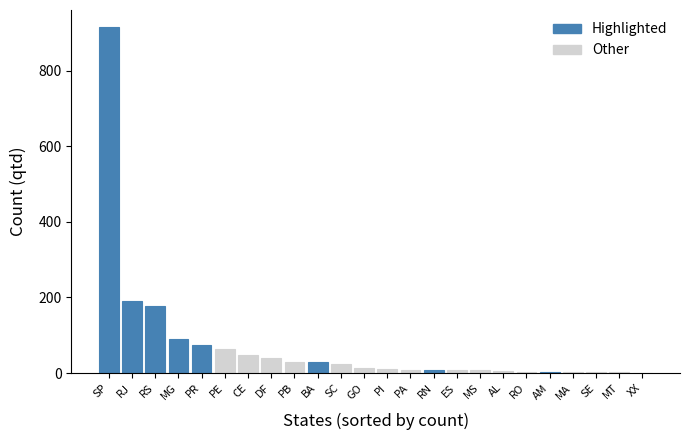

Which has a higher value, DF or ES?

DF